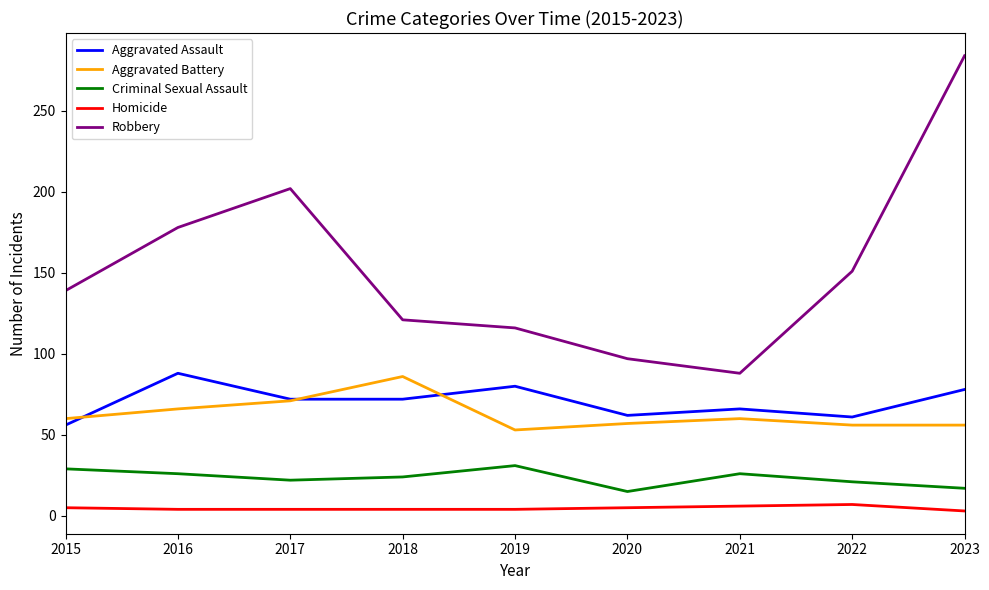

What is the total value across all series at 2018?

307